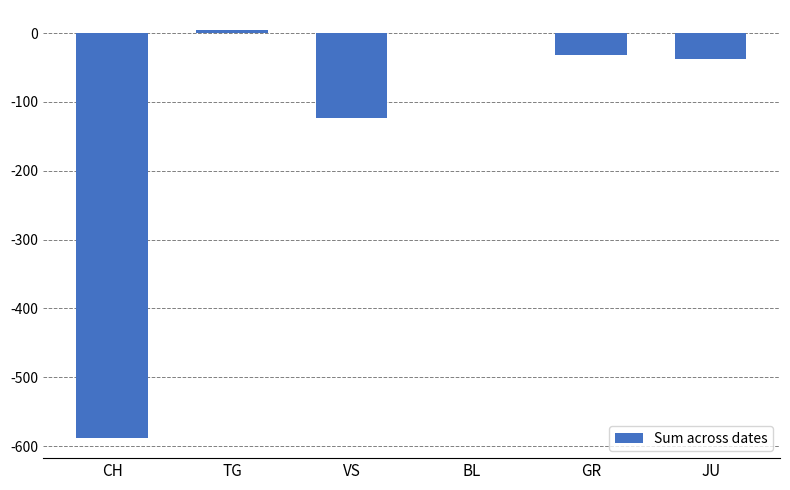

How many values exceed -32?

2